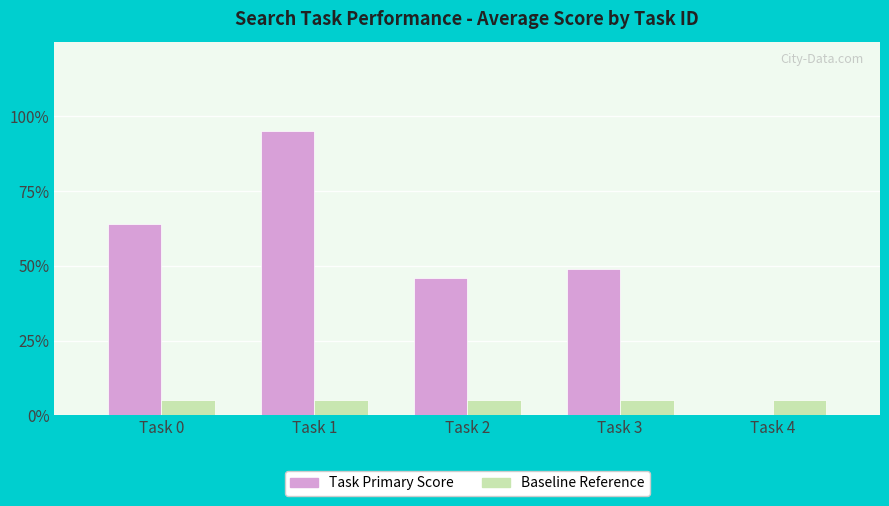

What is the sum of all Baseline Reference values?

0.2